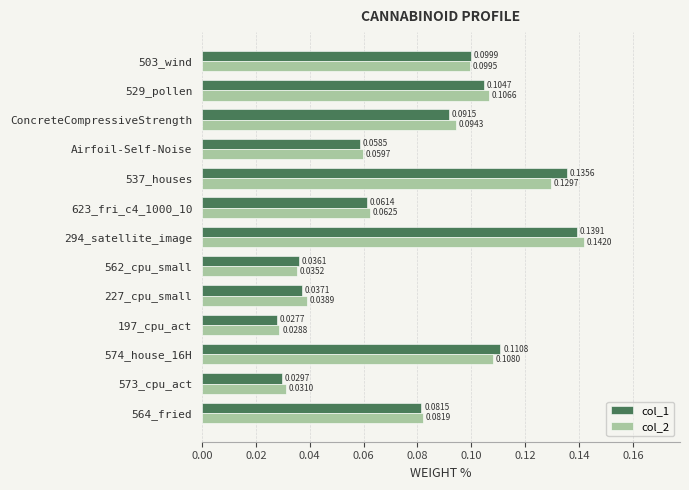

At how many categories does at least one series exceed 0?

13